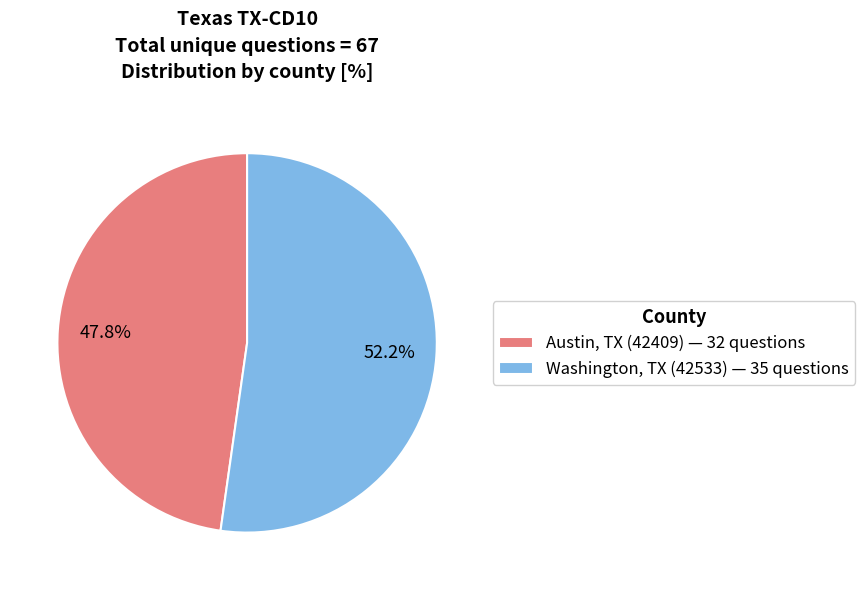

What is the total percentage of Austin, TX (42409) — 32 questions and Washington, TX (42533) — 35 questions?

100.0%